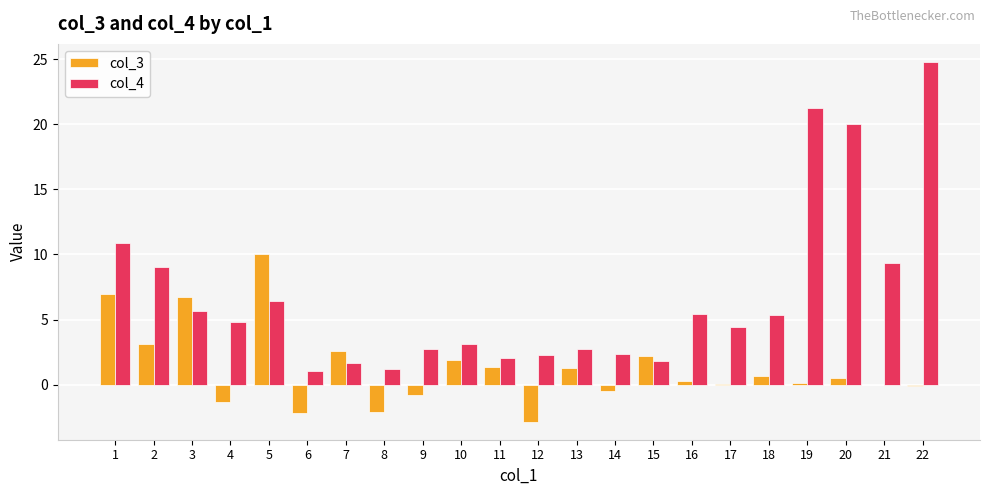

How many values in the col_4 series exceed 4?

12